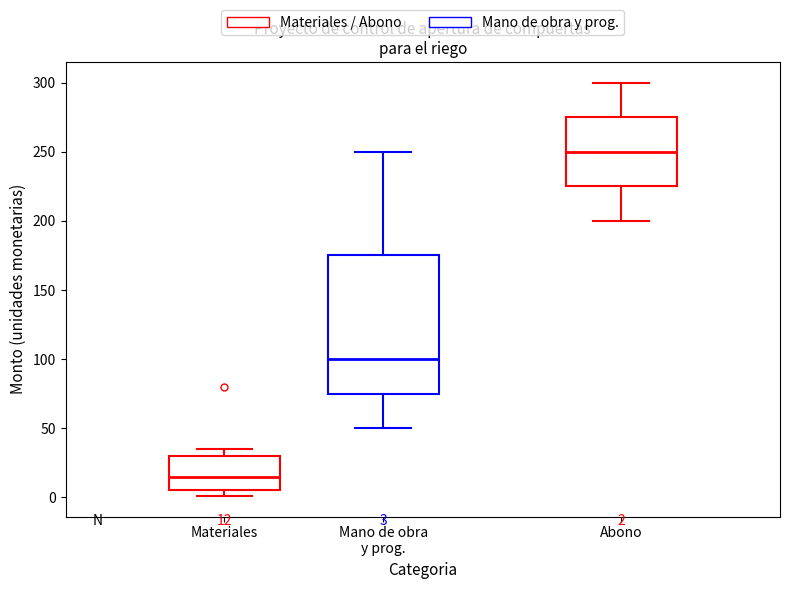

Which box is the tallest, from its lower edge to its upper edge?

Mano de obra y prog.